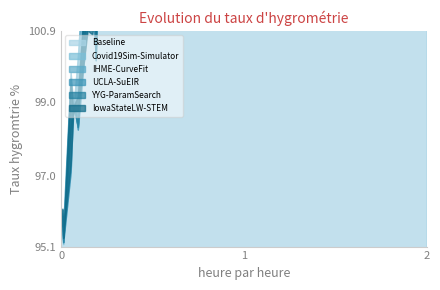

What is the label of the 6th point from the left?

5